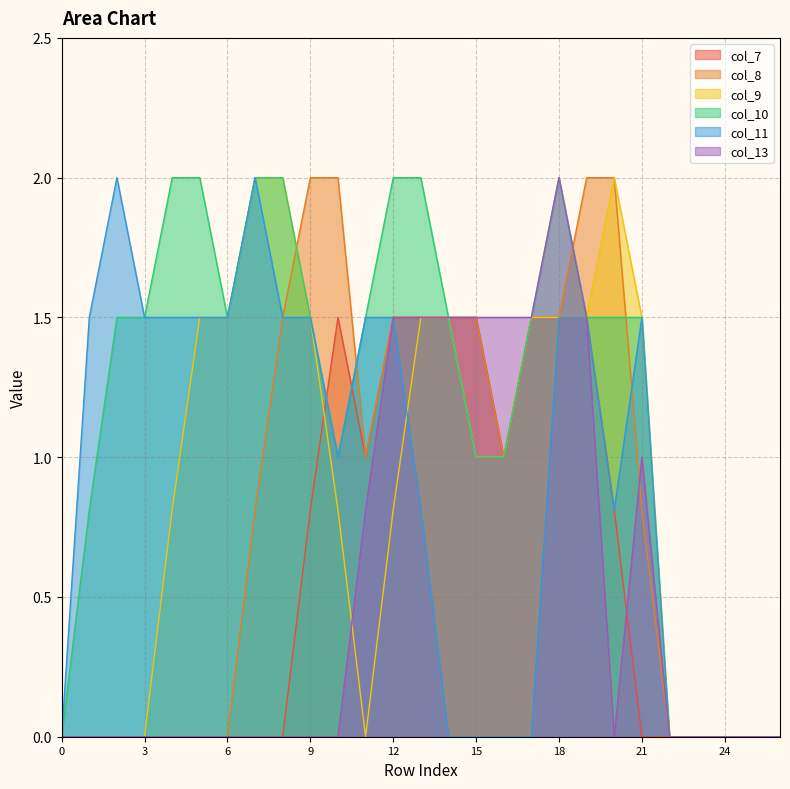

What is the maximum value for col_11?

2.0